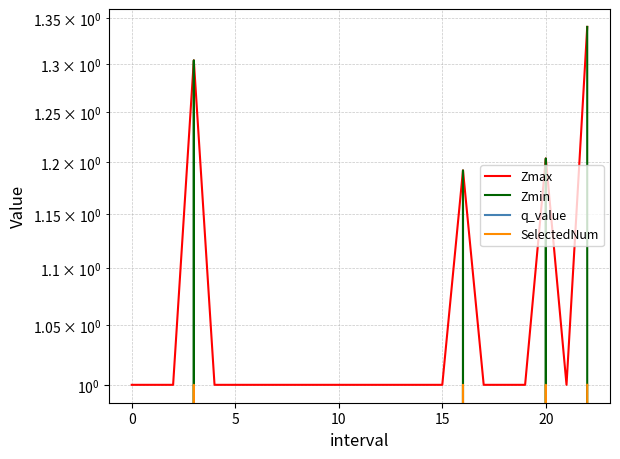

Which series has the largest total across all categories?

Zmax